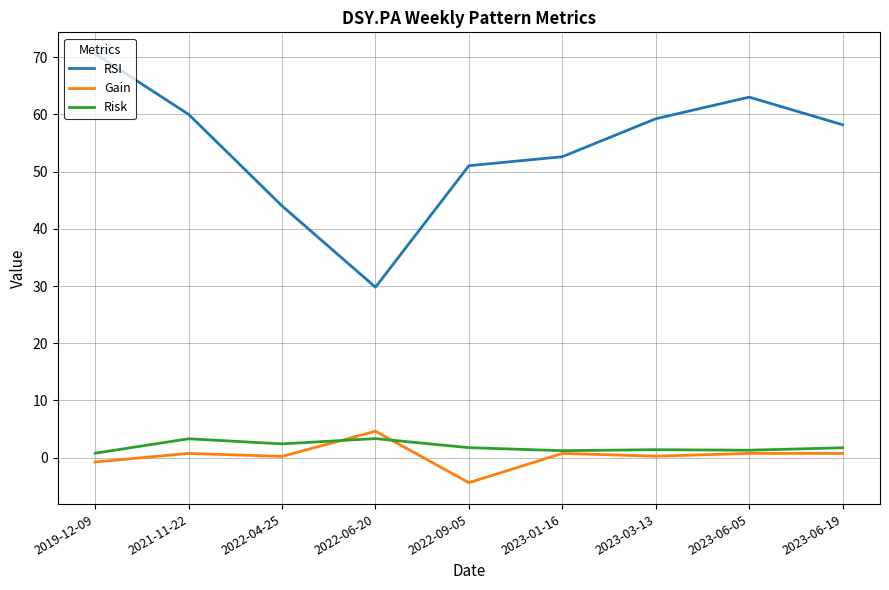

How many interior local valleys does the RSI series have?

1